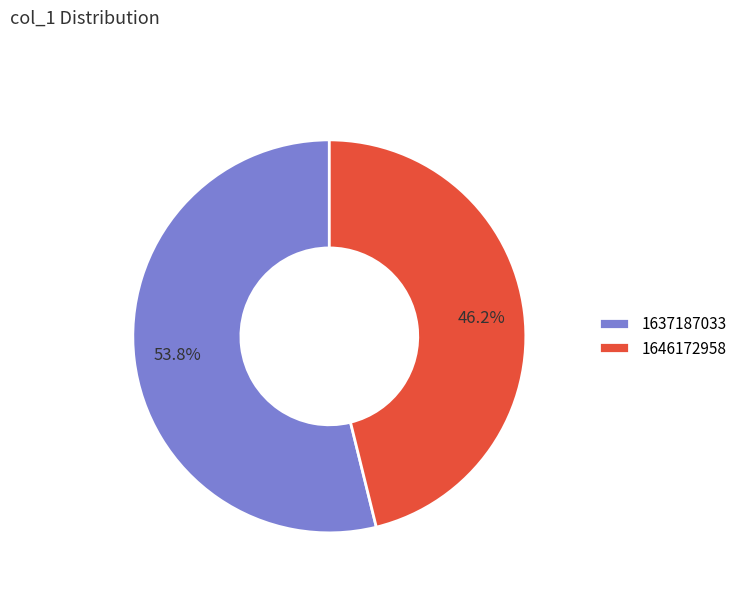

What percentage is NOT represented by 1646172958?

53.8%